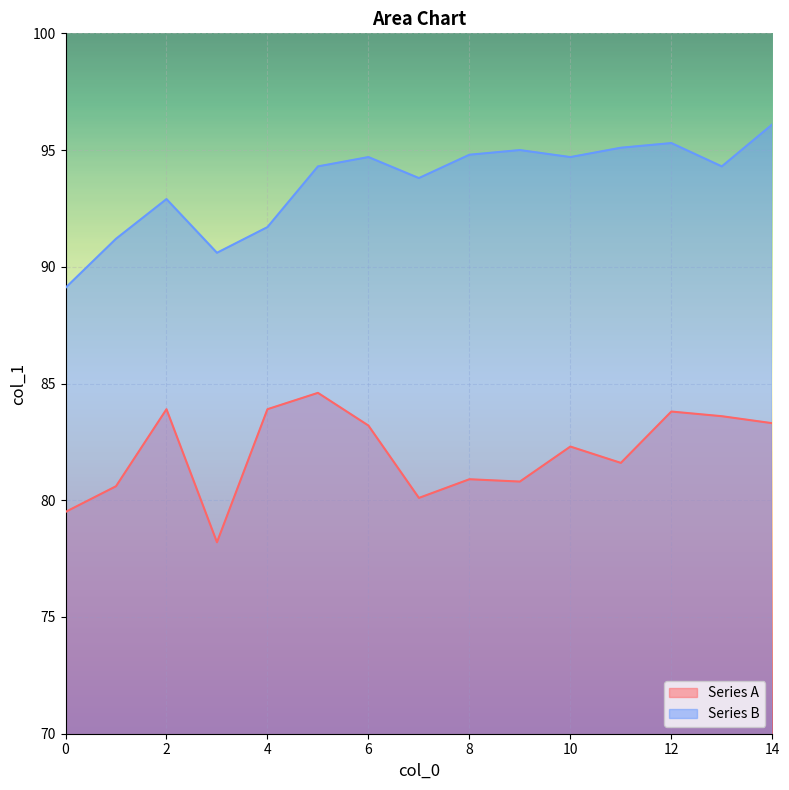

At which category is the sum across all series the highest?

14